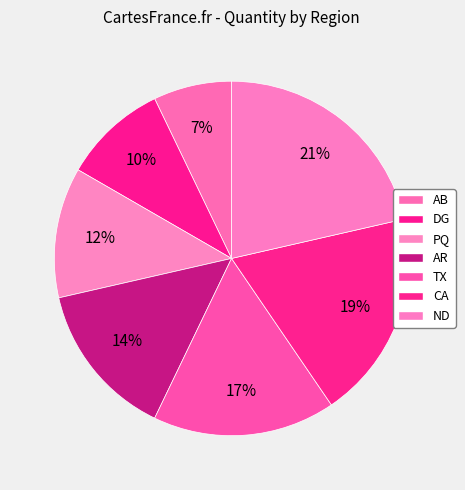

Is there any slice that represents more than half of the pie?

No